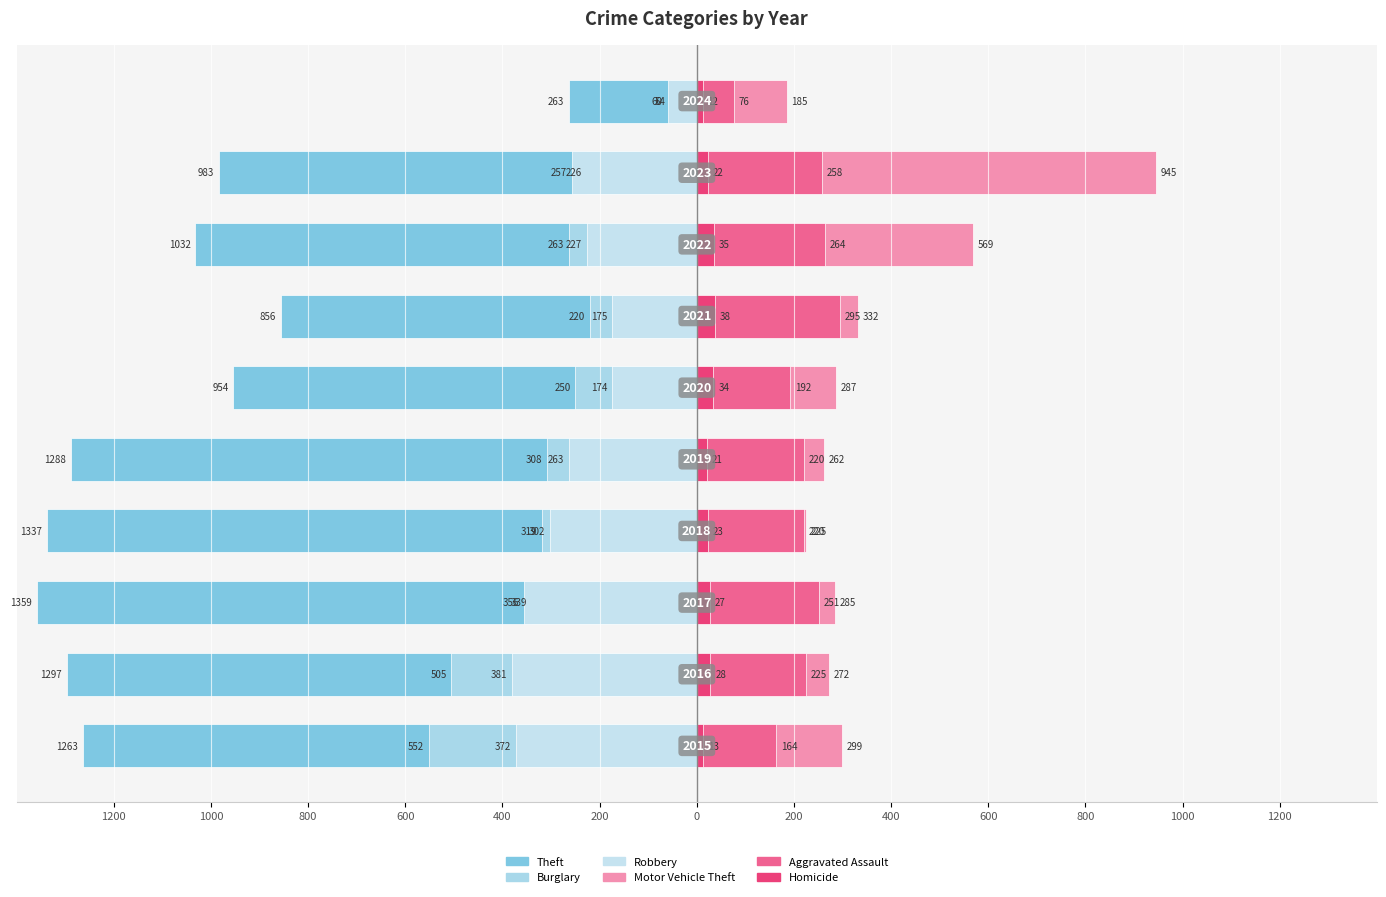

Rank the series at 0 from lowest to highest value.

Theft, Burglary, Robbery, Homicide, Aggravated Assault, Motor Vehicle Theft